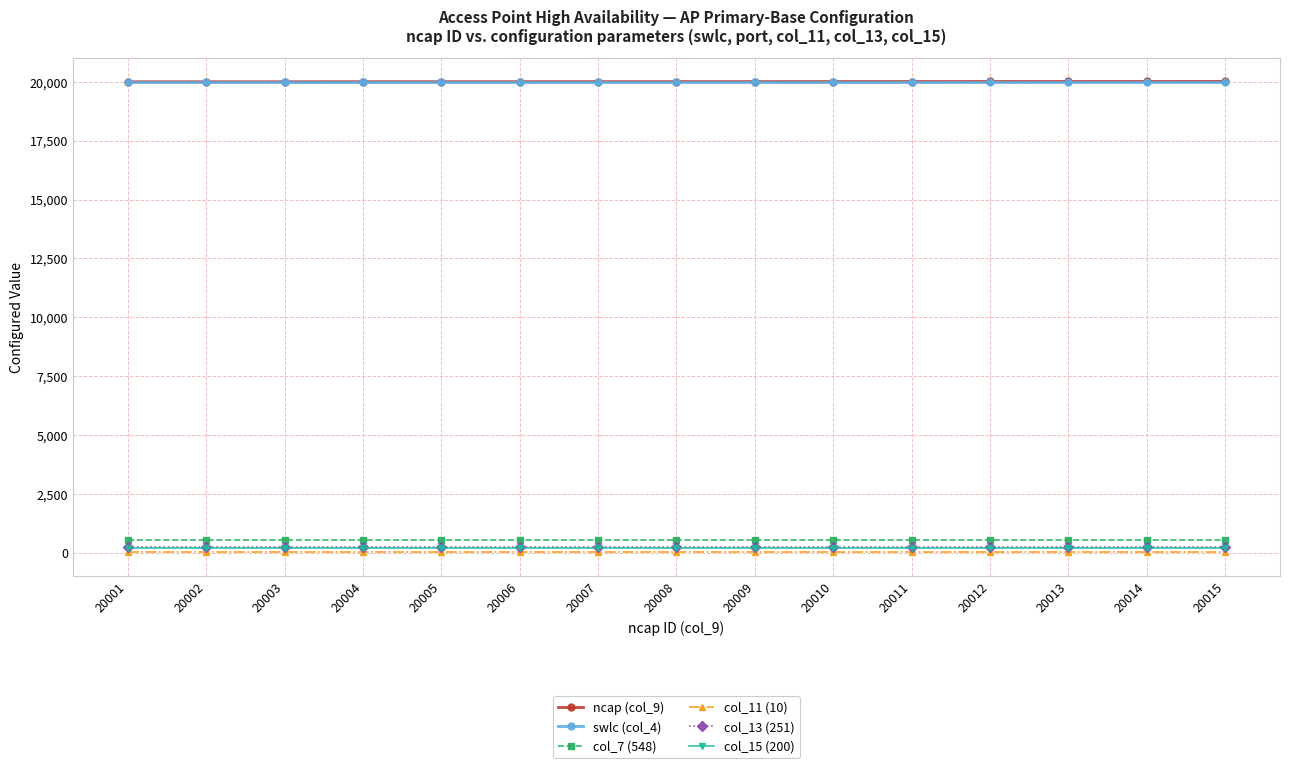

True or false: ncap (col_9) has a value of 20009 at 20009.

True